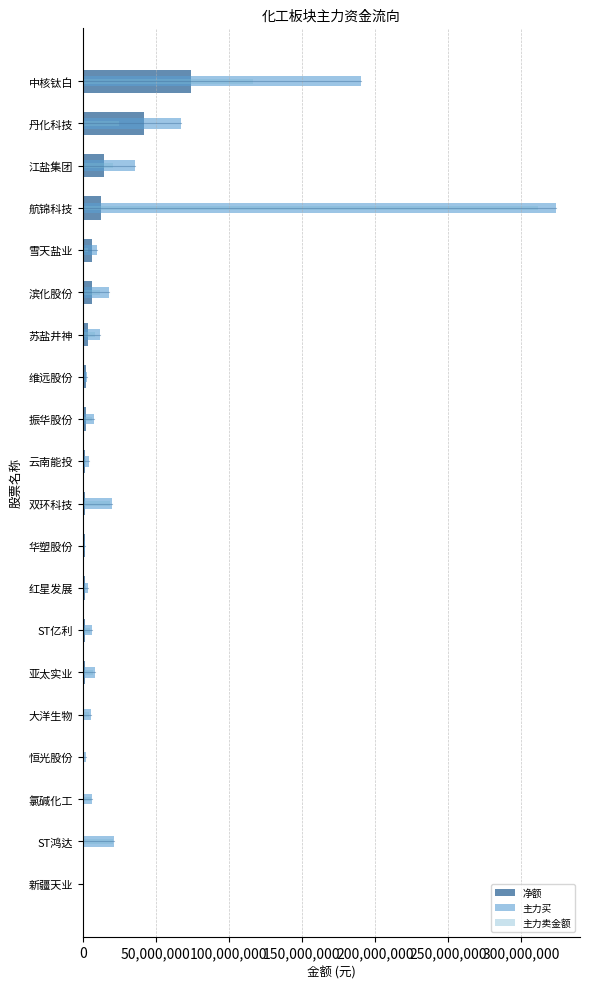

The value of 主力买 at 恒光股份 is 900302. True or false?

False